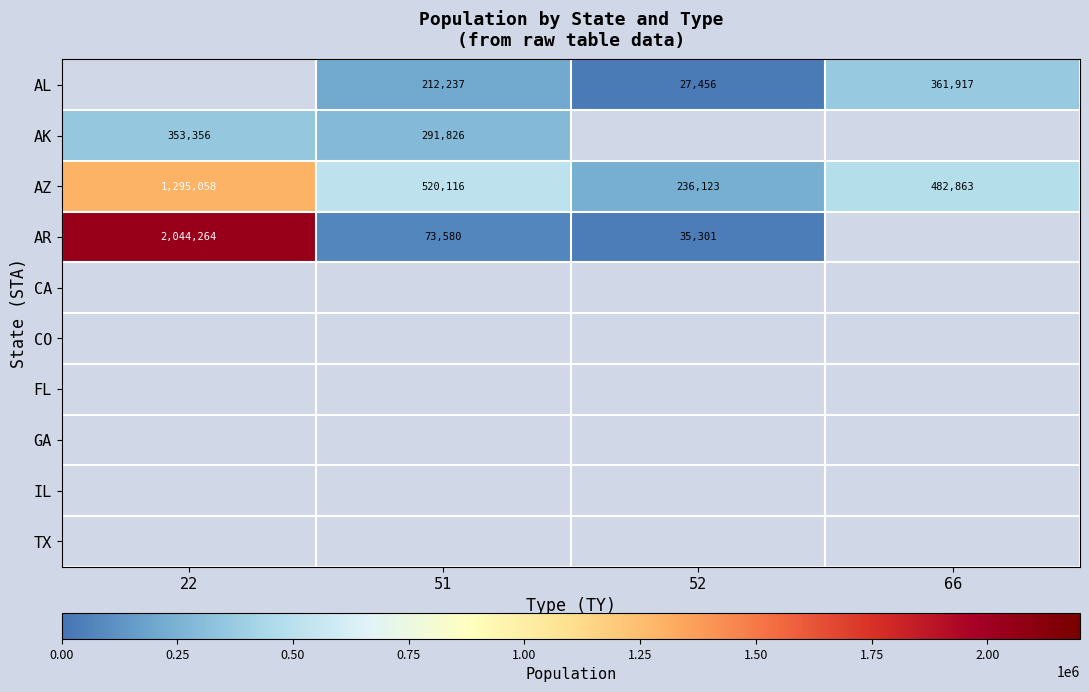

Between 51 and 22, which is larger?

22